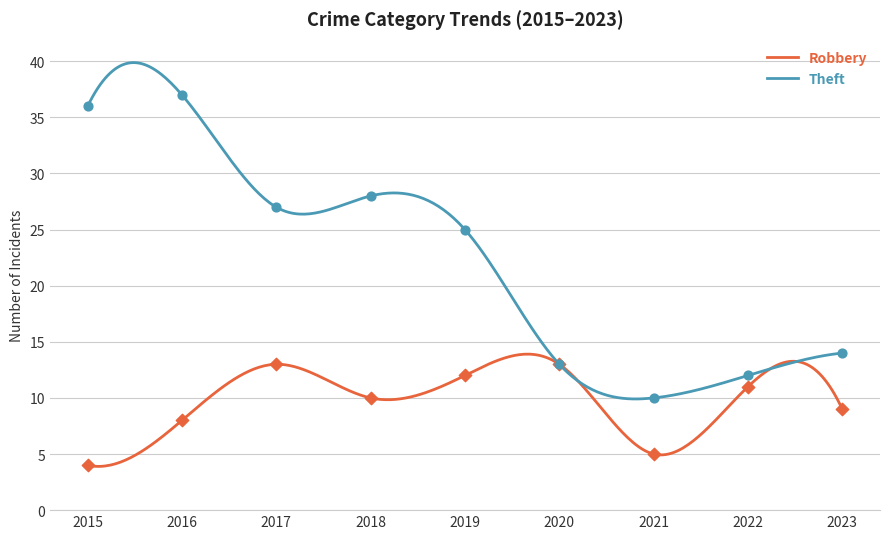

What are all the series names shown in the legend?

Robbery, Theft